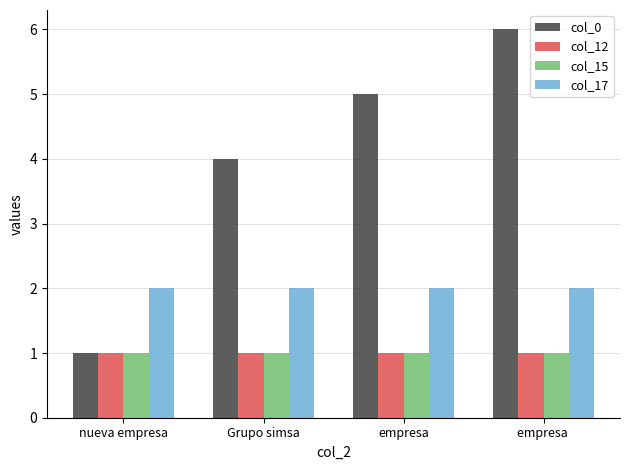

What position from the right is empresa?

2